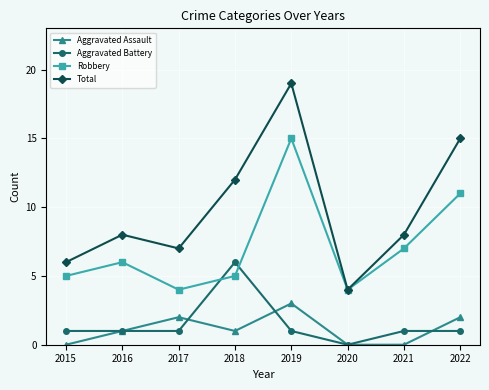

How many lines are shown in the chart?

4